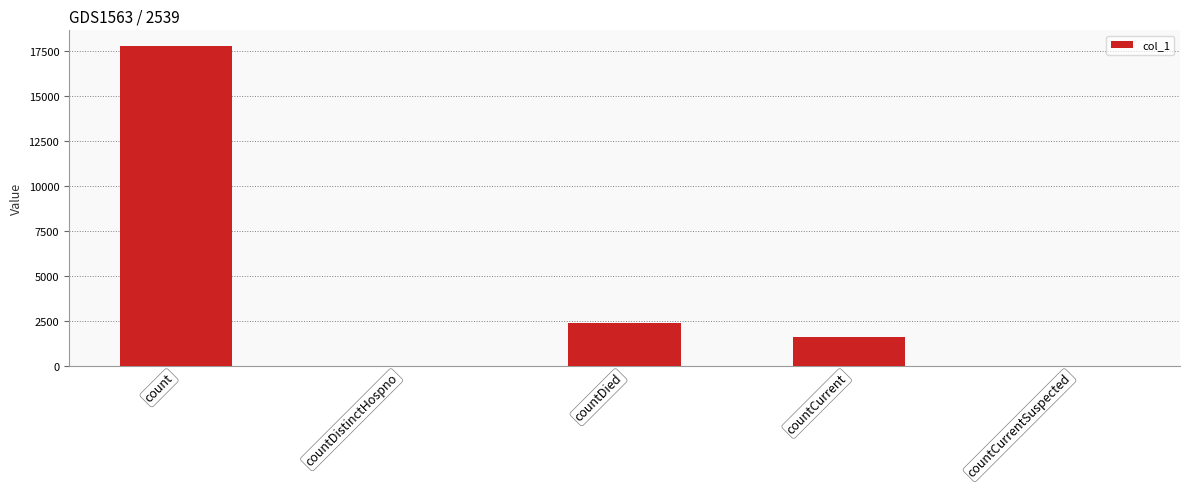

What is the difference between the values at countCurrentSuspected and countDied?

2415